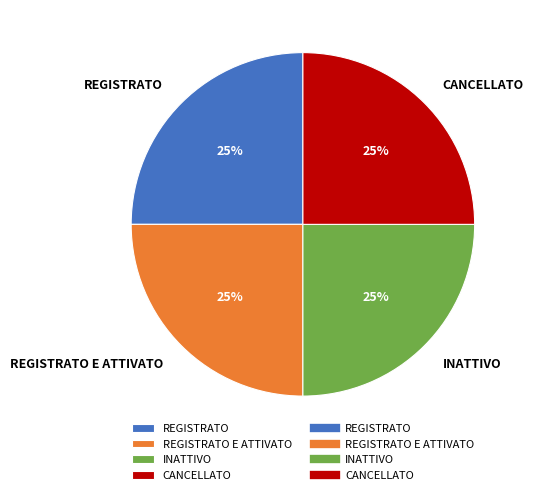

How many segments does this pie chart have?

4